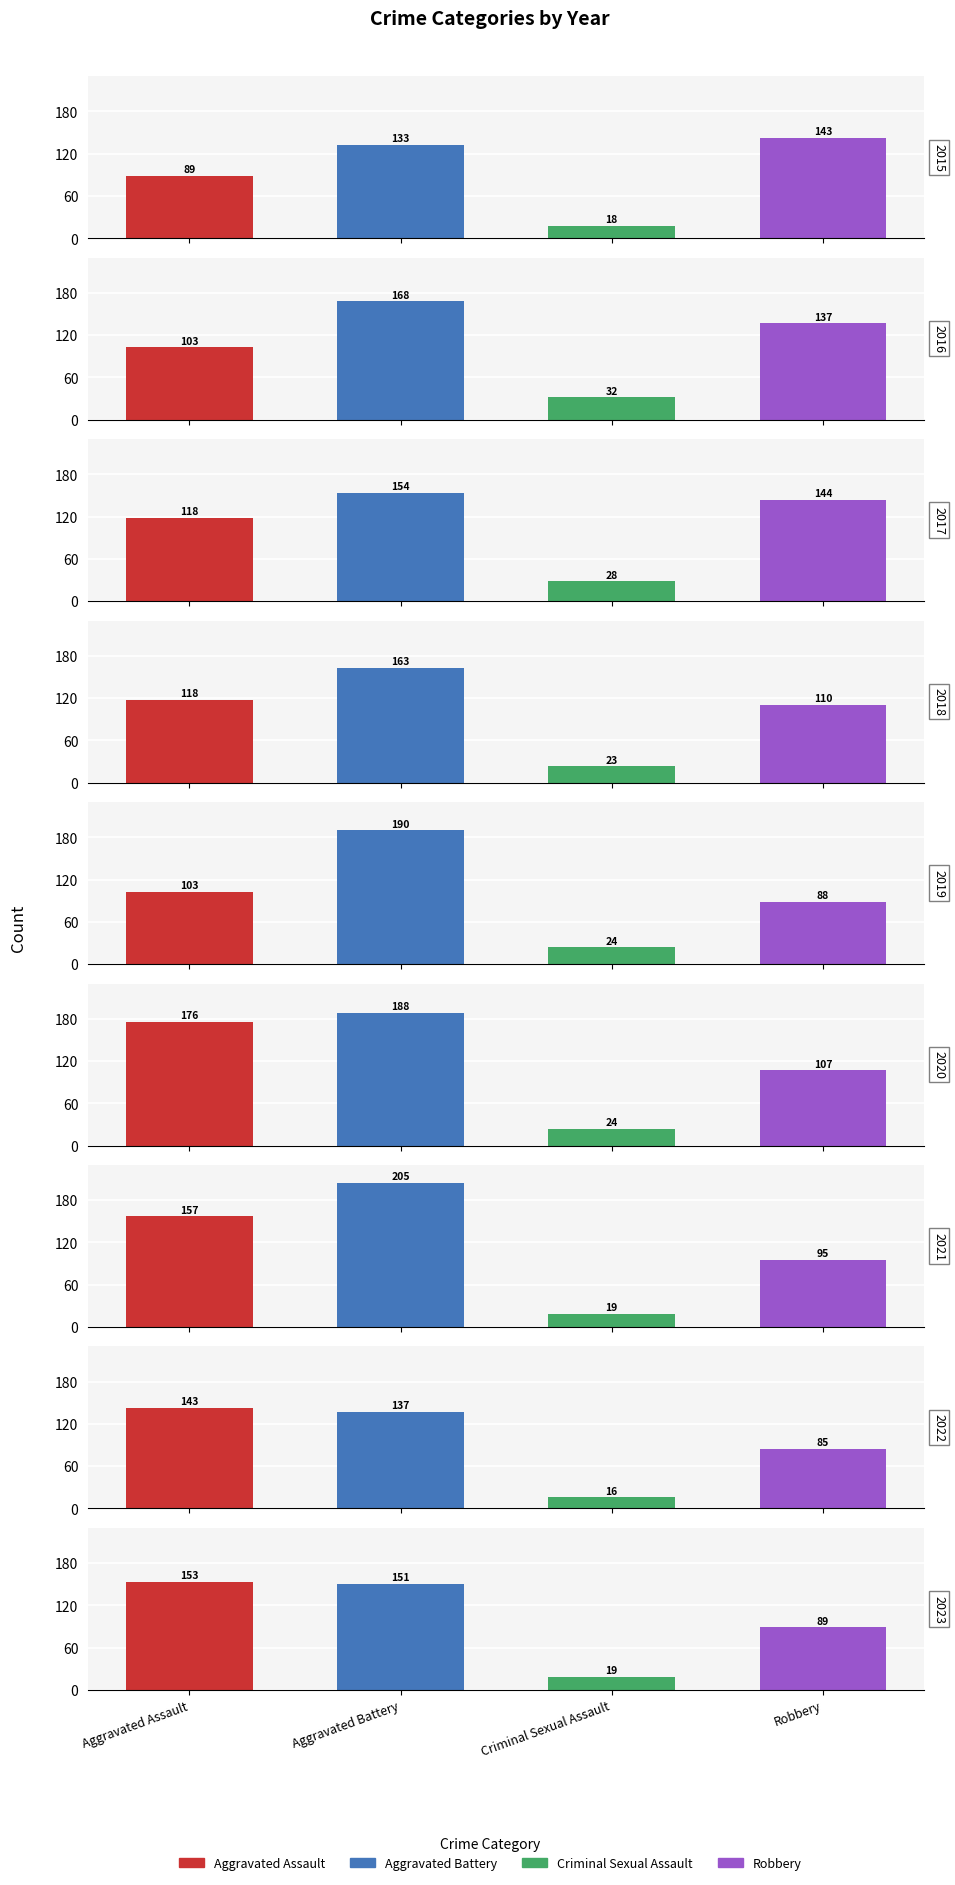

What is the average value of the Robbery series?

111